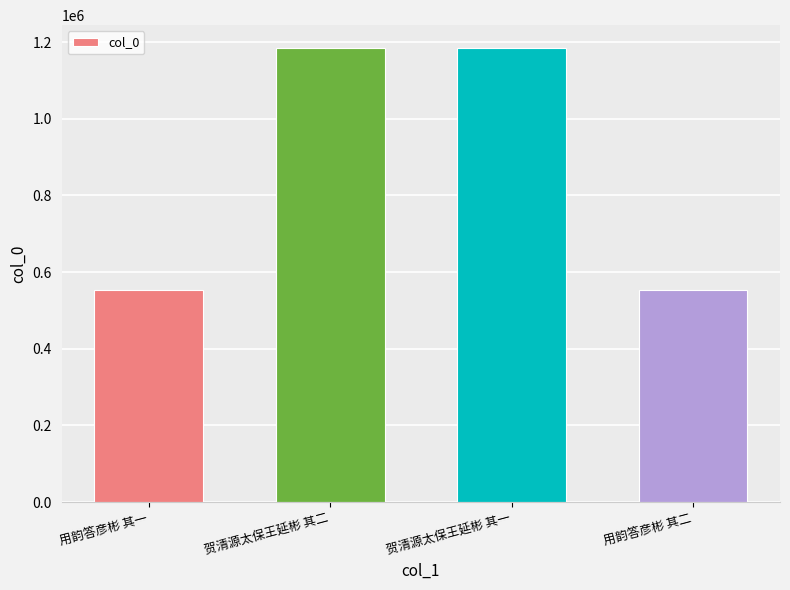

What is the difference between the maximum and minimum values?

631961